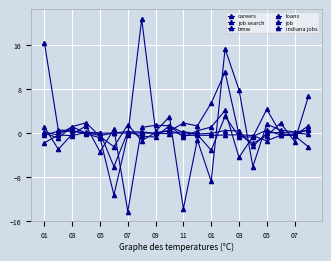

What is the maximum value for job?

4.1